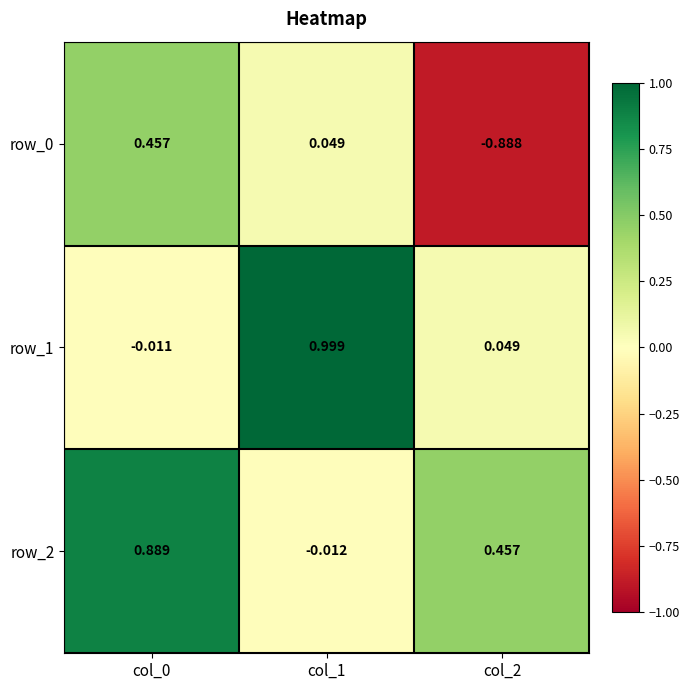

At col_0, list the series in order from largest to smallest.

row_2, row_0, row_1